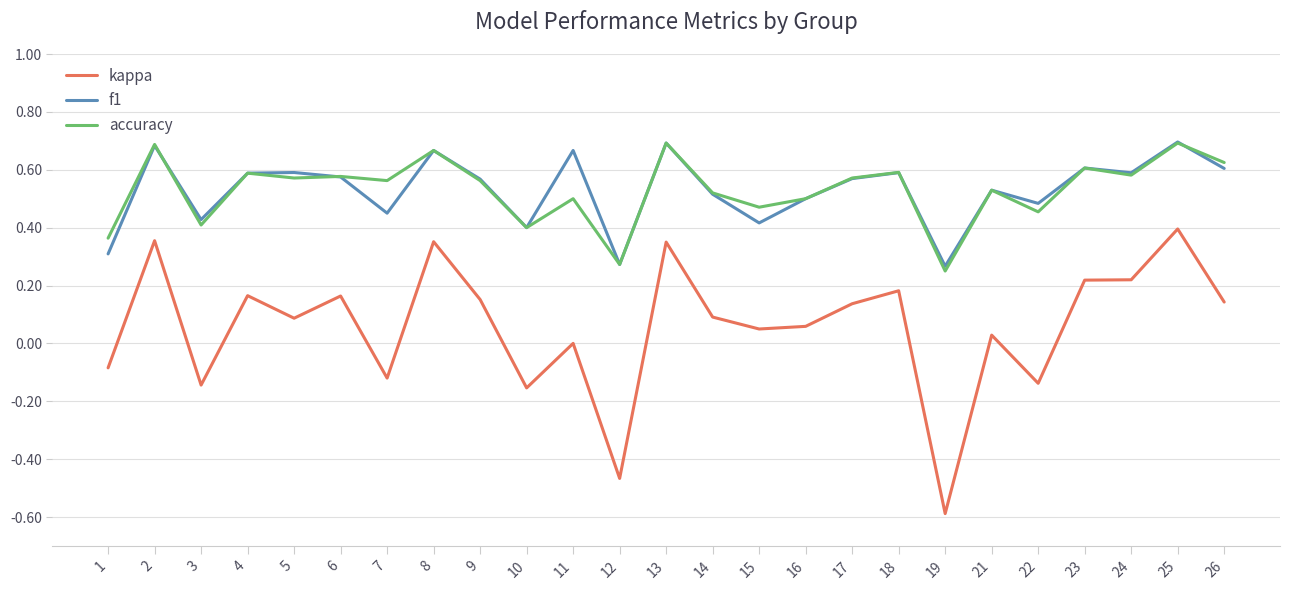

True or false: accuracy and f1 intersect in this chart.

True